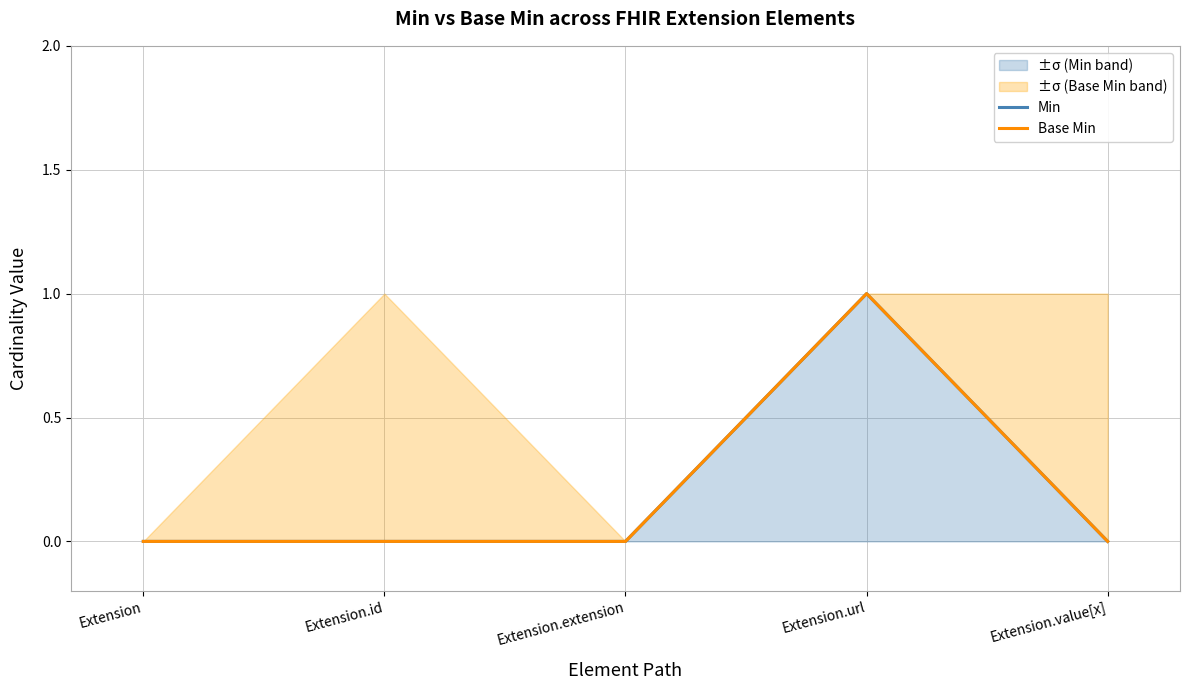

Is it true that Base Min equals 1 at Extension.value[x]?

False